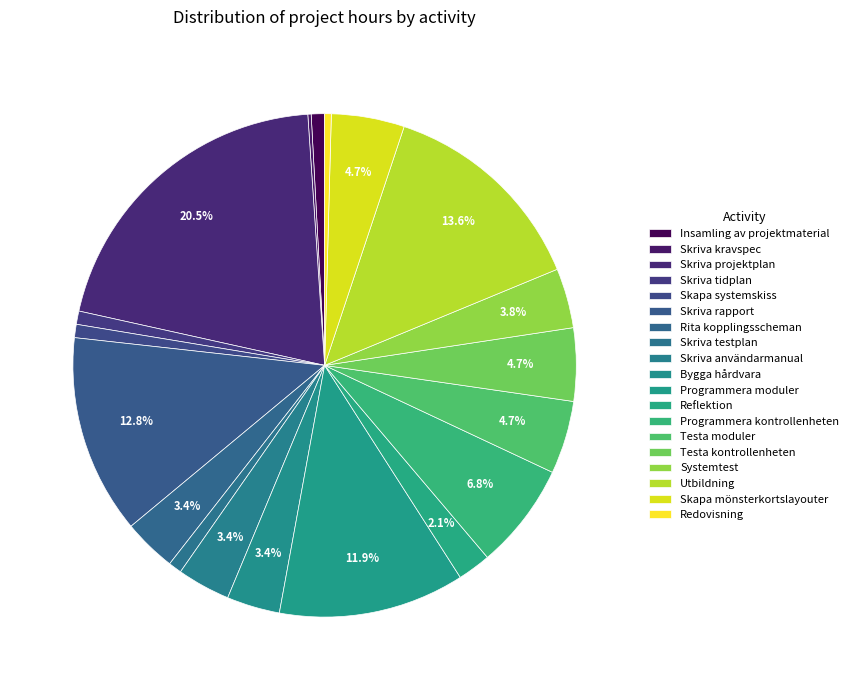

What percentage is the Programmera kontrollenheten slice, to the nearest percent?

7%